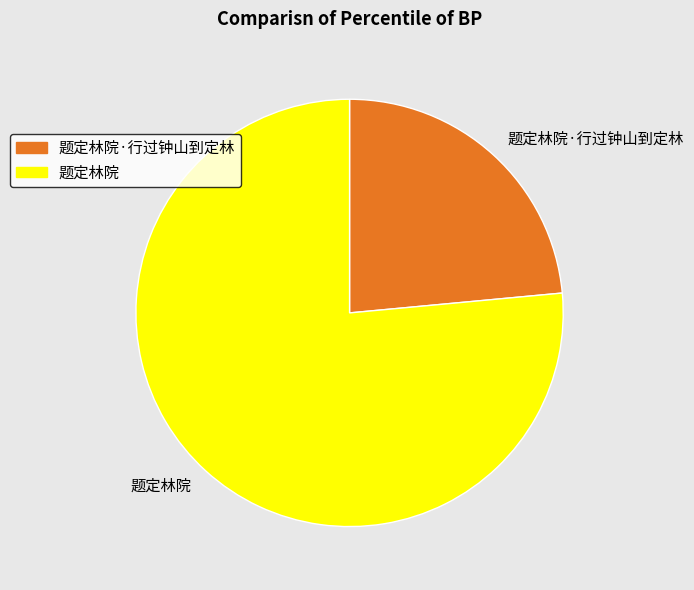

Which slice is the smallest?

题定林院·行过钟山到定林